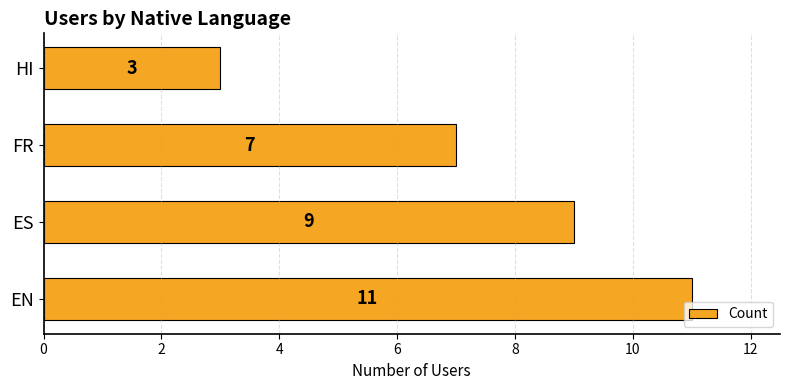

Approximately how many times larger is the value at HI compared to EN?

0.3